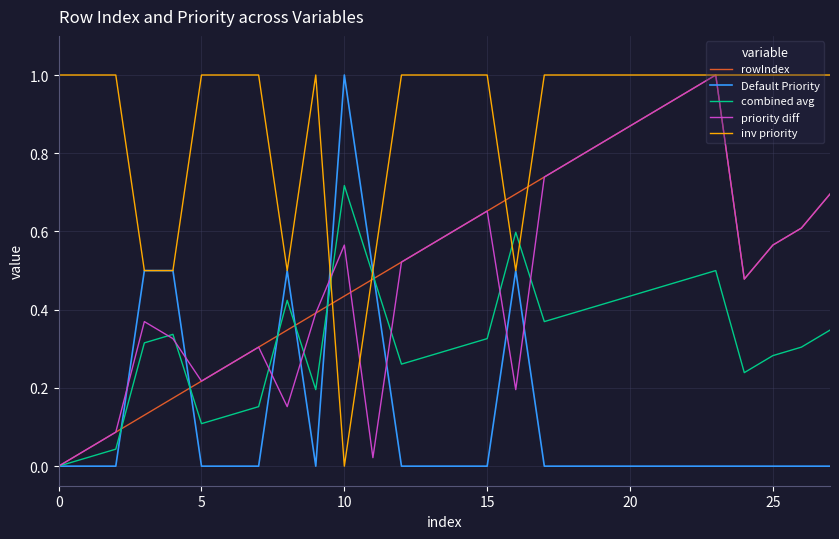

Which series has the largest total across all categories?

inv priority